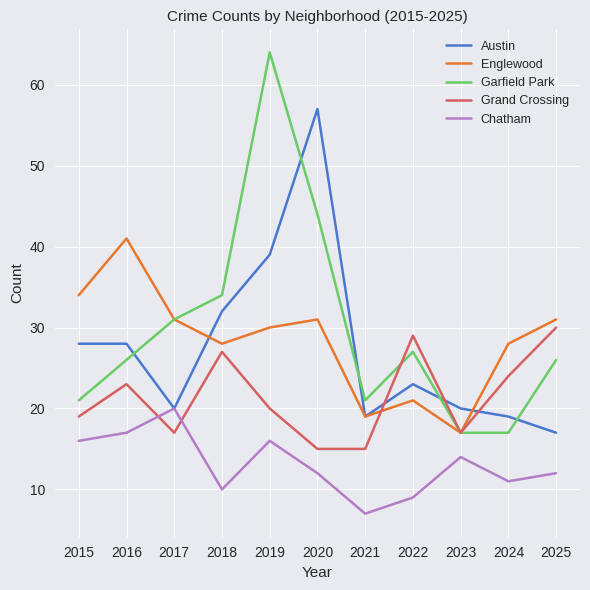

What is the difference between the Austin values at 2024 and 2016?

9